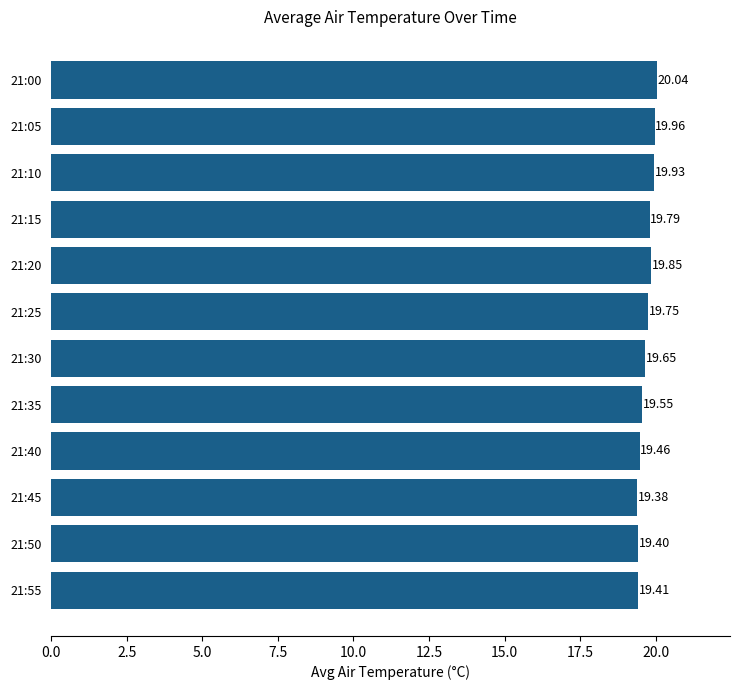

Between 21:25 and 21:00, which is larger?

21:00